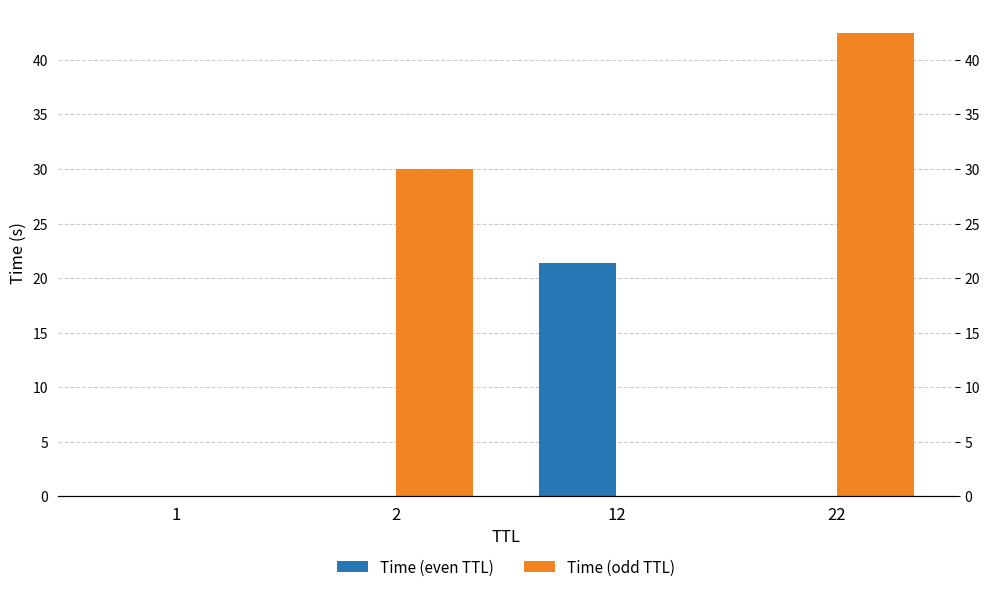

Which has a higher value, 22 or 1?

1